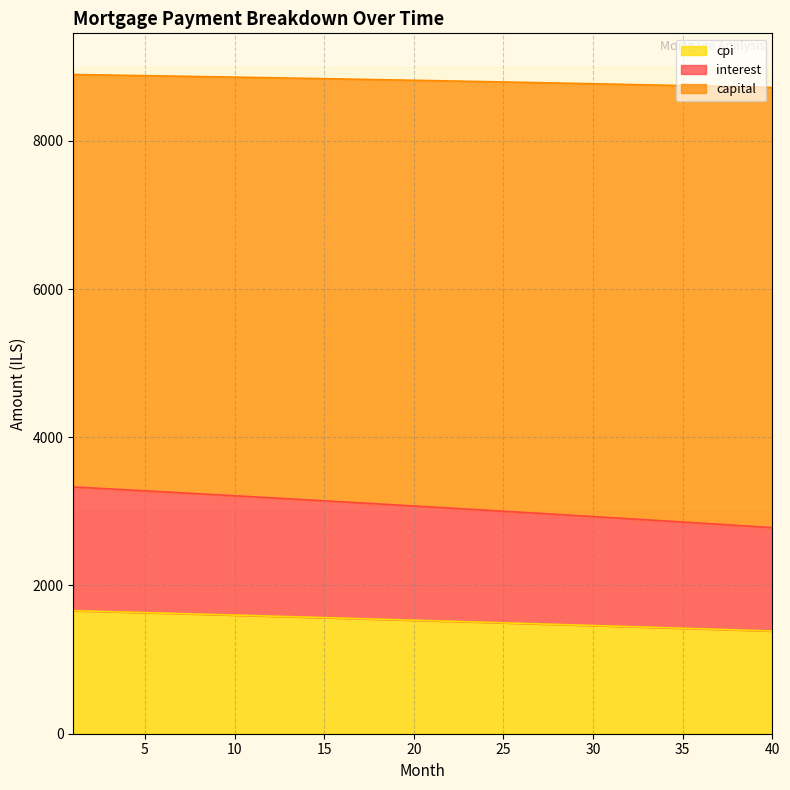

How many data points in interest are above 3072?

20